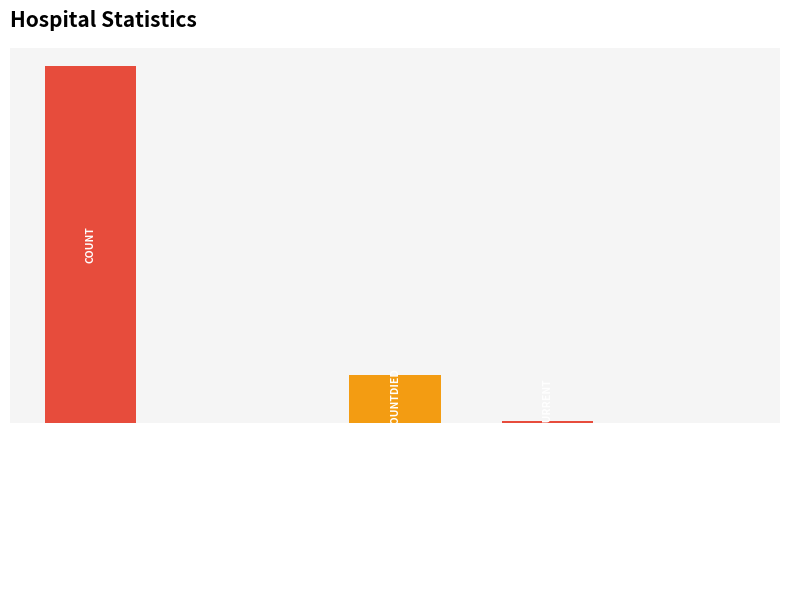

What is the difference between the second highest and minimum values?

7789